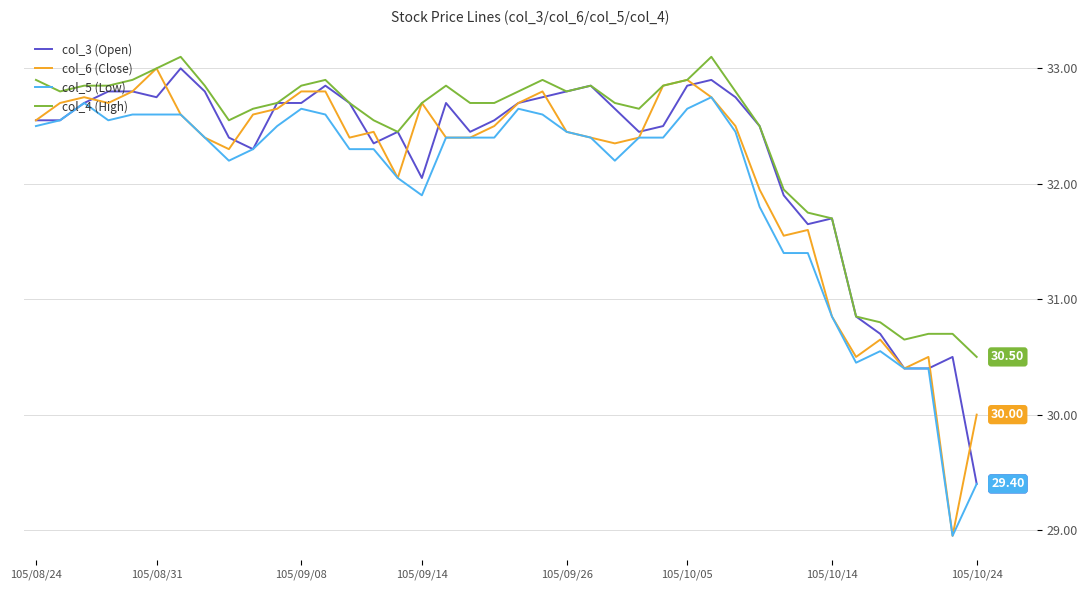

Rank the series by their average value, from highest to lowest.

col_4 (High), col_3 (Open), col_6 (Close), col_5 (Low)